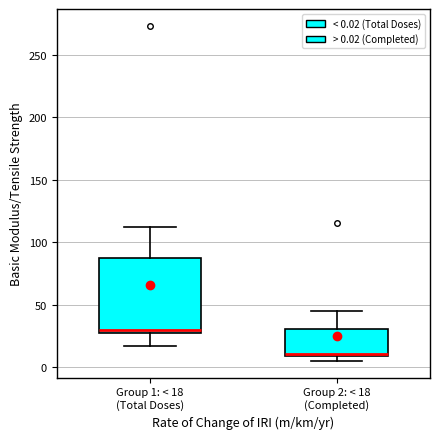

Which box's median line is the highest?

Group 1: < 18 (Total Doses)